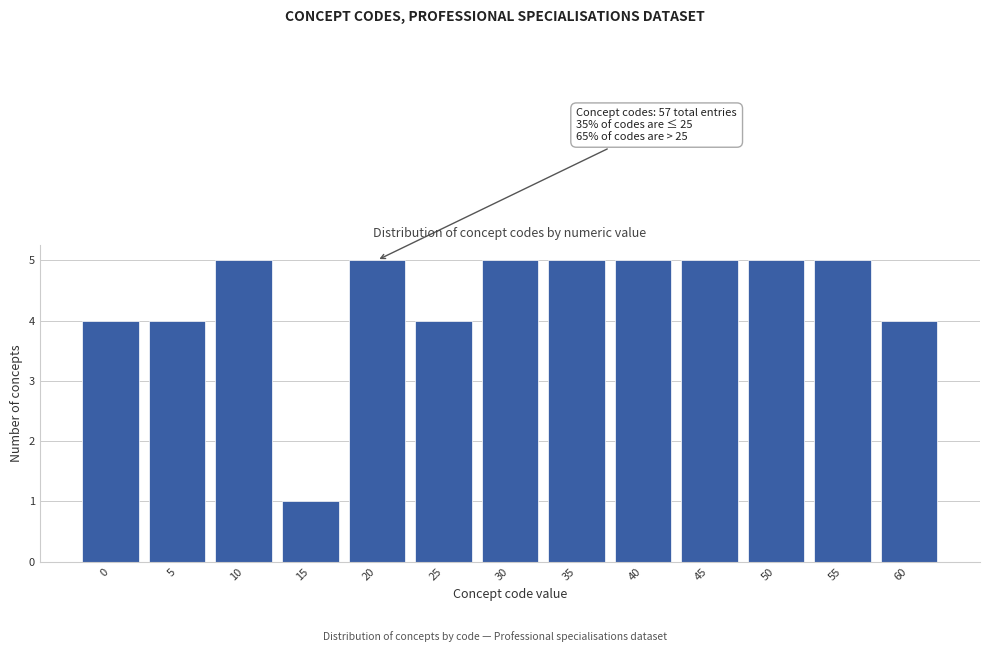

Reading left to right, extract all data points from this chart.

0=4	5=4	10=5	15=1	20=5	25=4	30=5	35=5	40=5	45=5	50=5	55=5	60=4